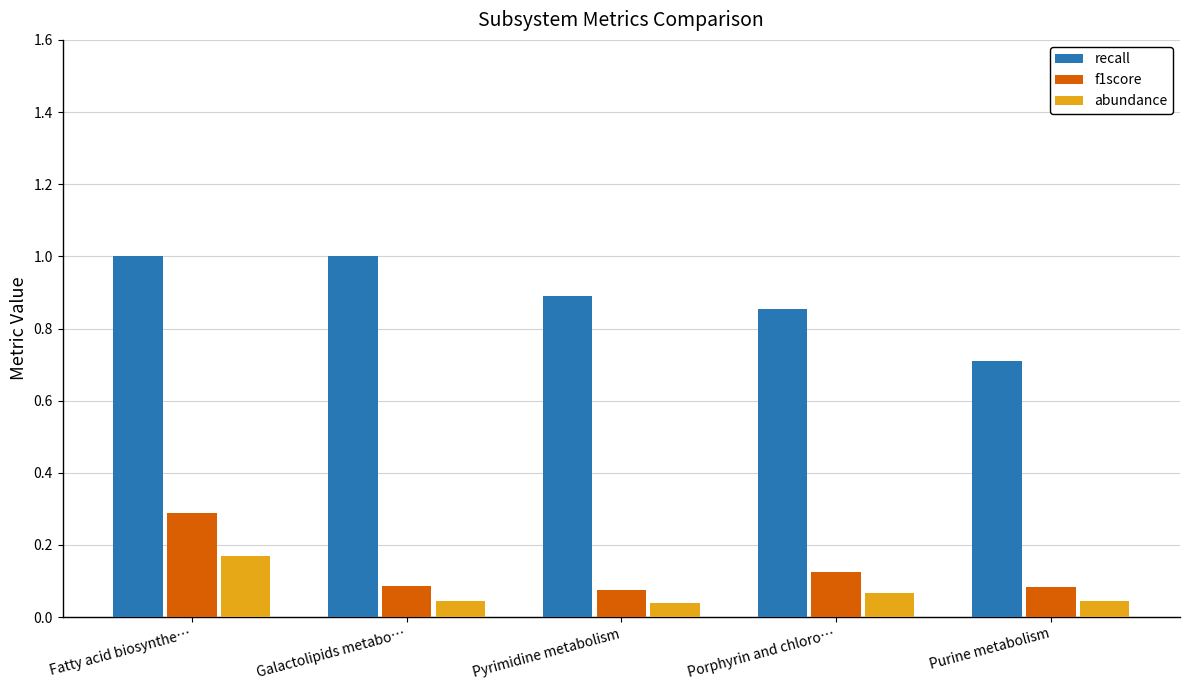

What is the difference between the highest and lowest values at Pyrimidine metabolism?

0.8